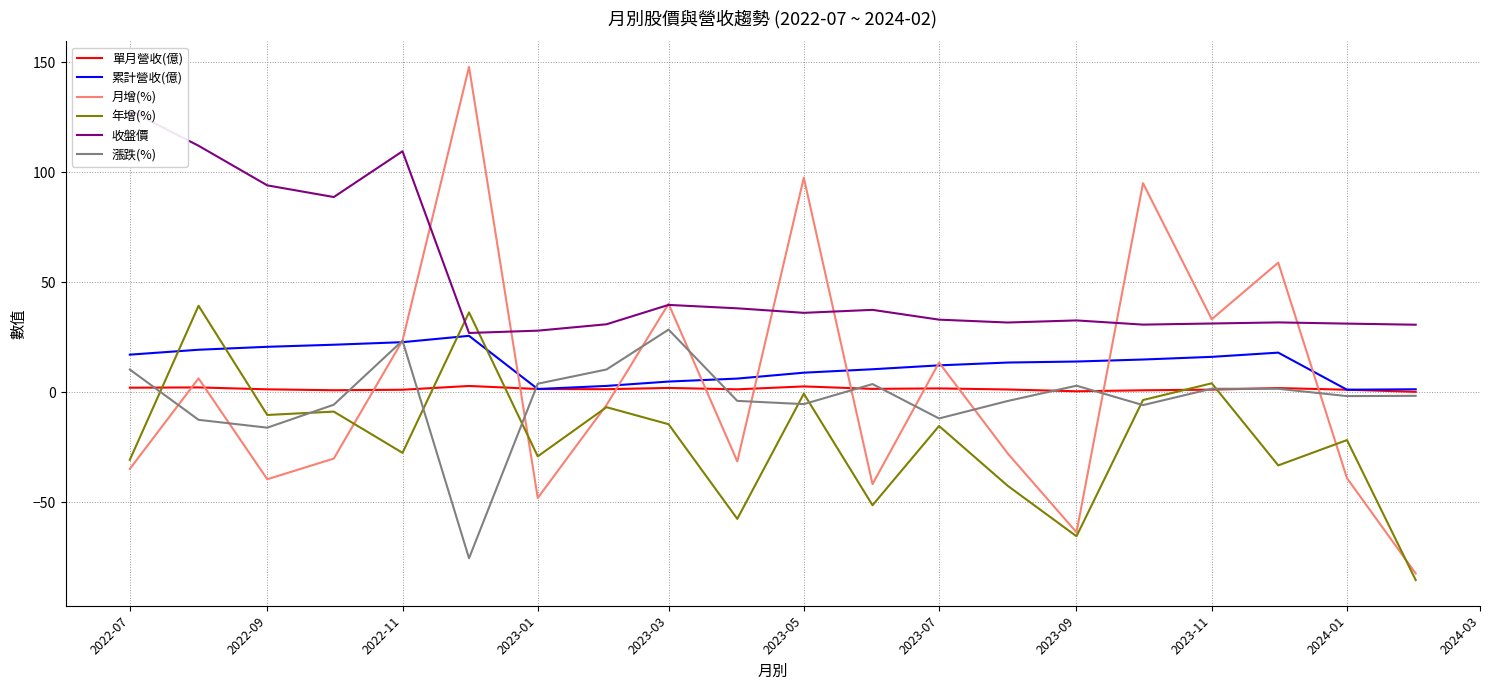

Is the value of 漲跌(%) at 2024-01 greater than the value of 年增(%) at 2023-09?

Yes